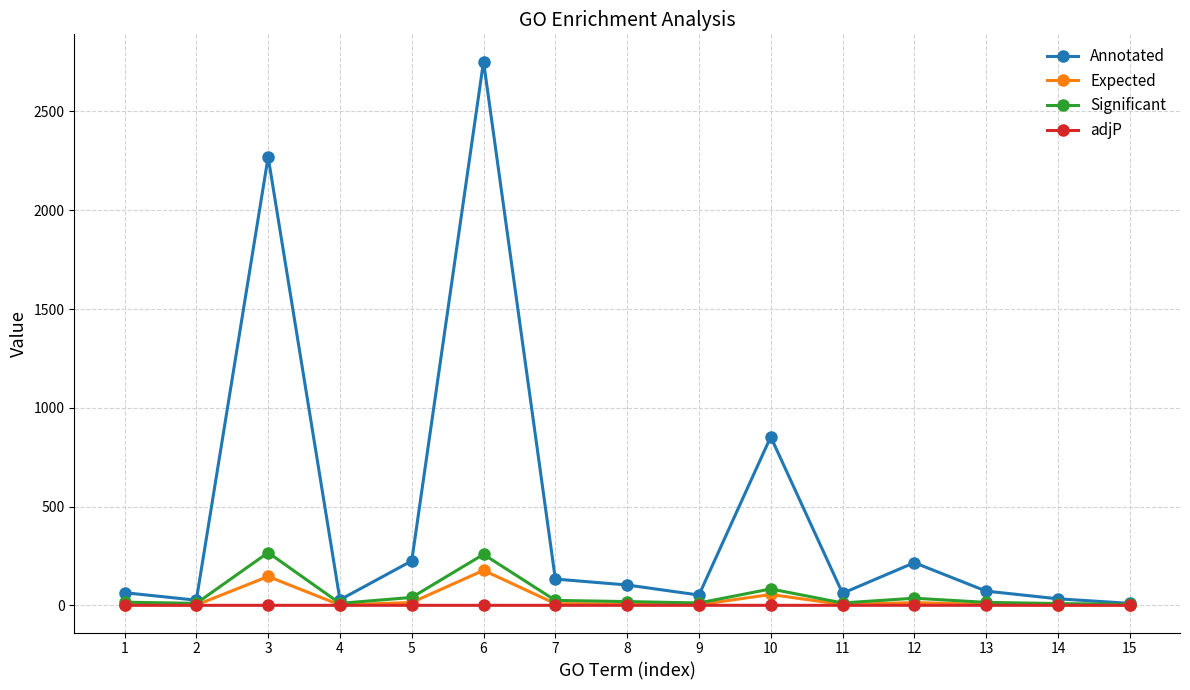

What is the average value of the Expected series?

29.6